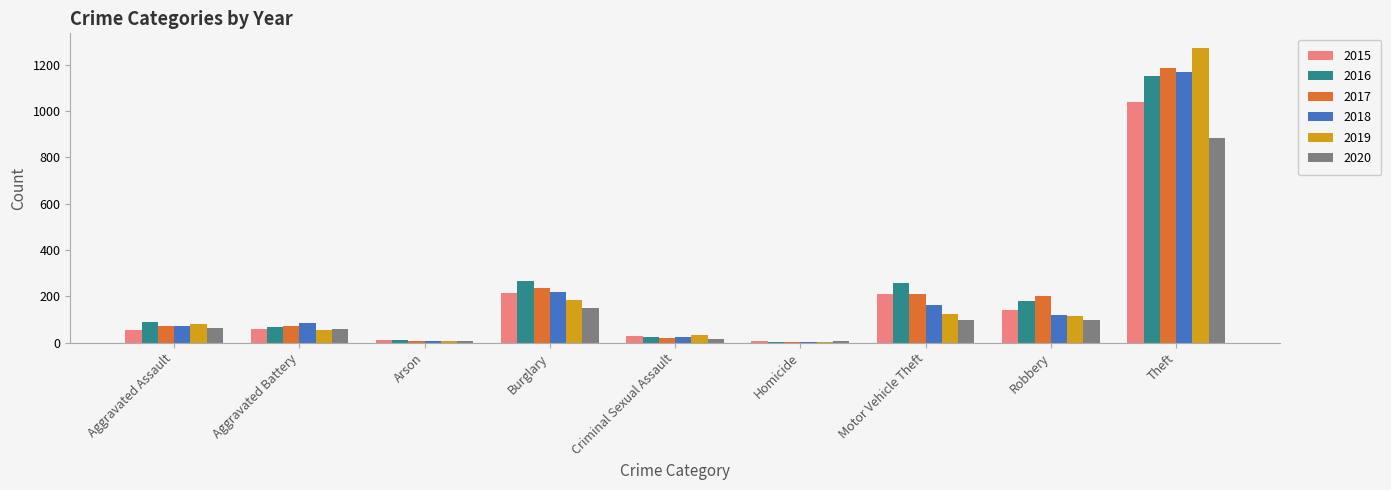

Is the value of 2020 at Arson greater than the value of 2015 at Robbery?

No